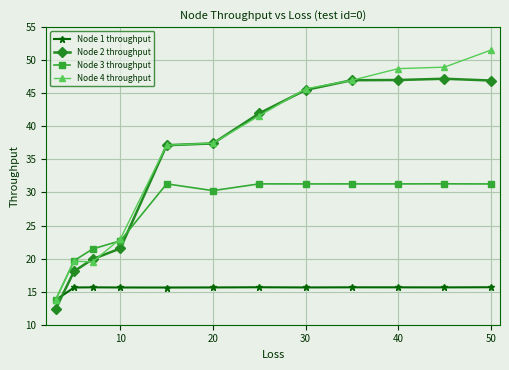

What is the value of the Node 2 throughput point at the 1st from the left?

12.3